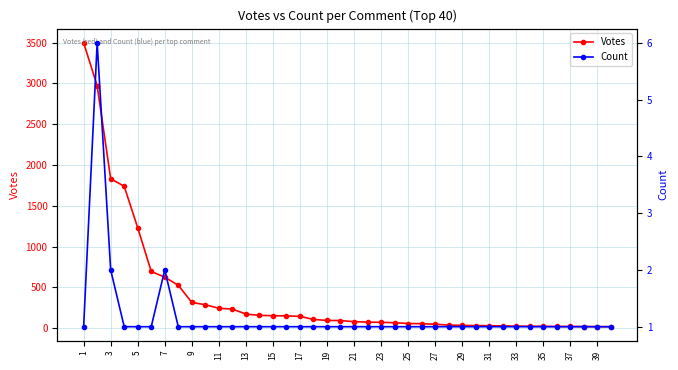

What is the highest value of the Votes series?

3498